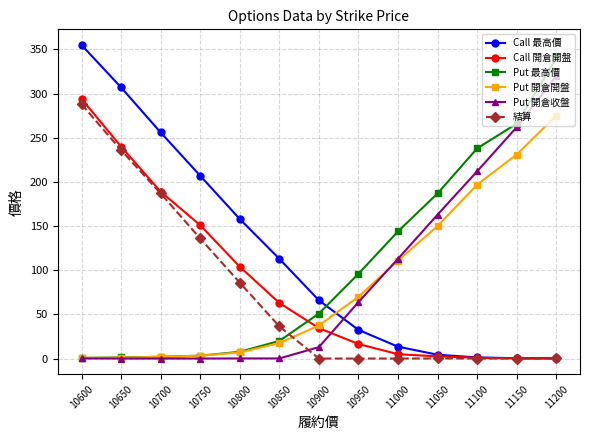

Is it true that Put 開倉收盤 equals 113.0 at 11000?

True